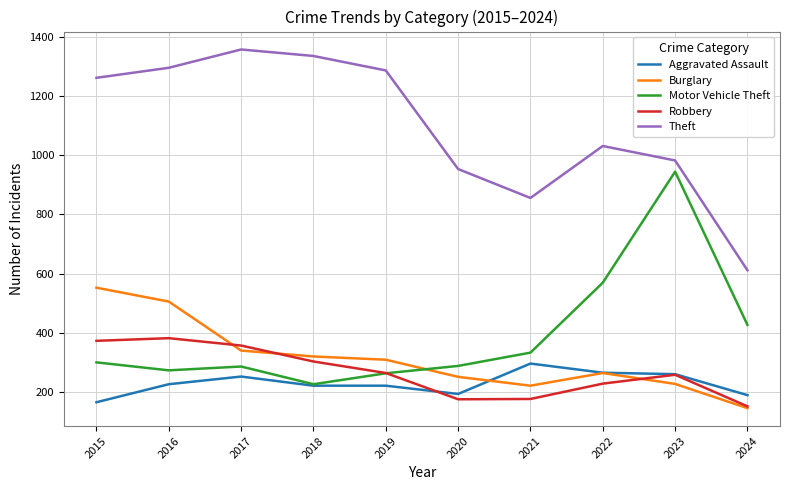

Which series has the largest range (max minus min)?

Theft